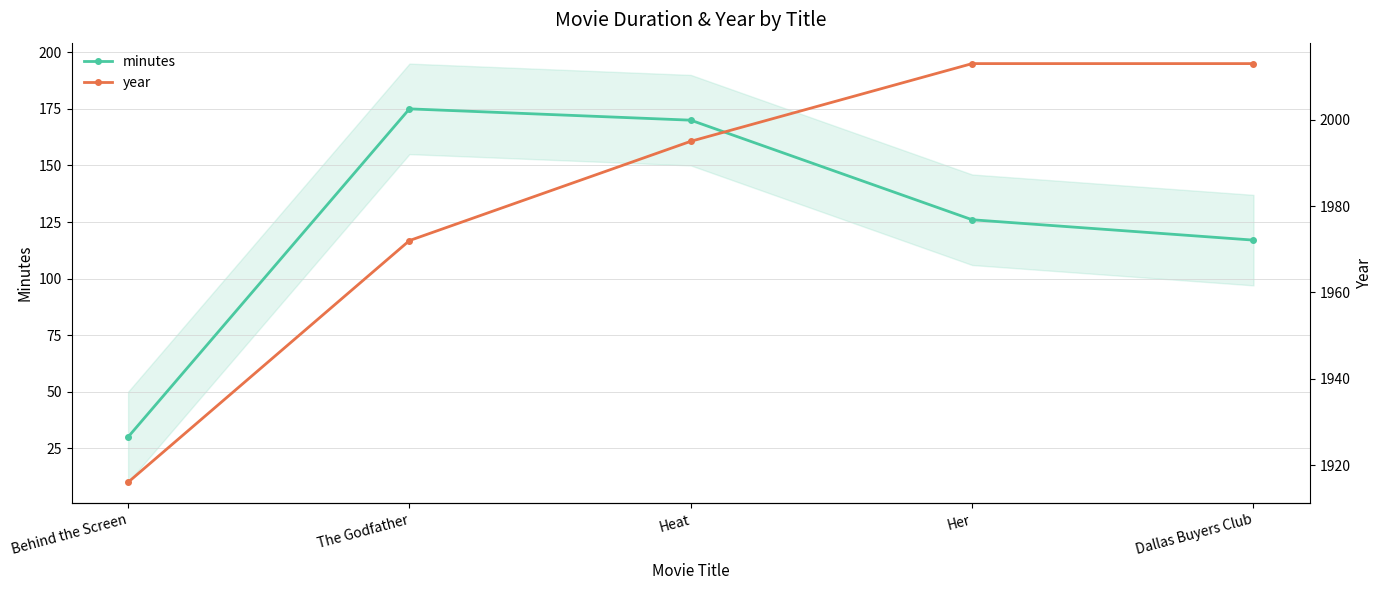

True or false: minutes and year cross at least once.

False